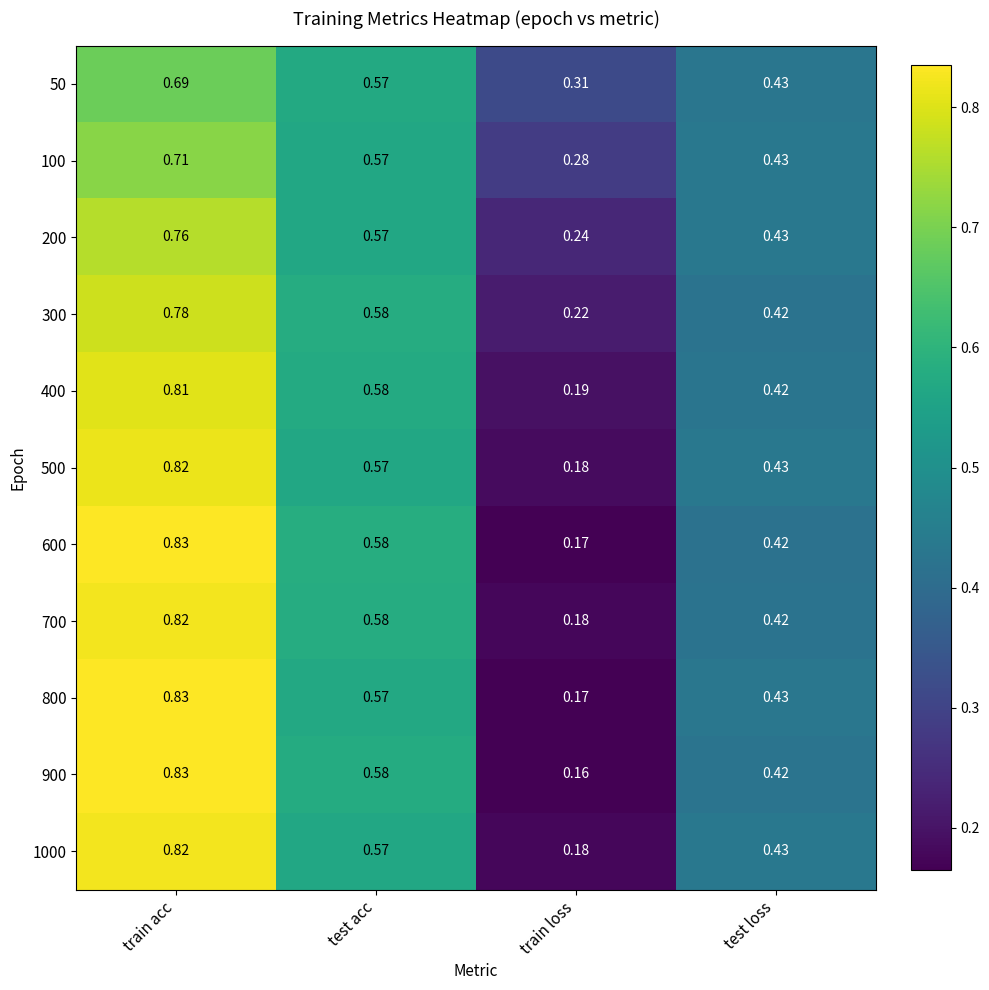

List the labels in order of 100 value, smallest first.

train loss, test loss, test acc, train acc